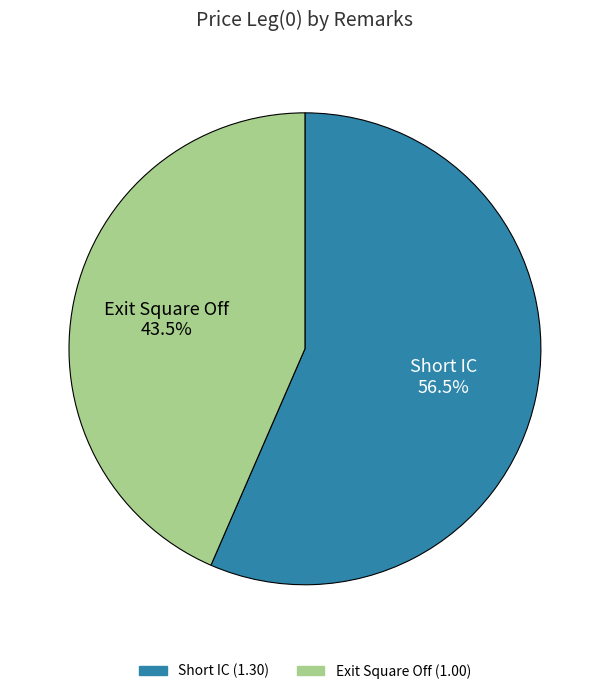

Is Short IC the majority of the pie?

Yes